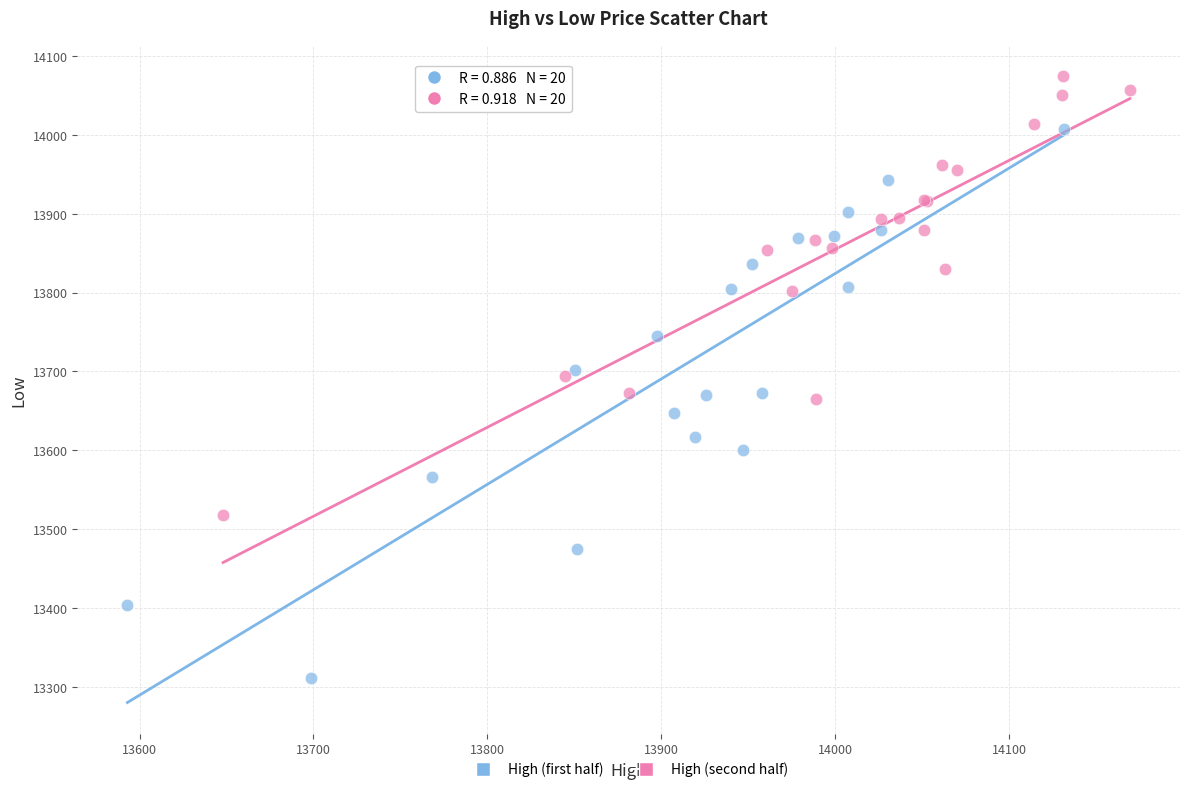

Which series contains the lowest Y value?

High (first half)